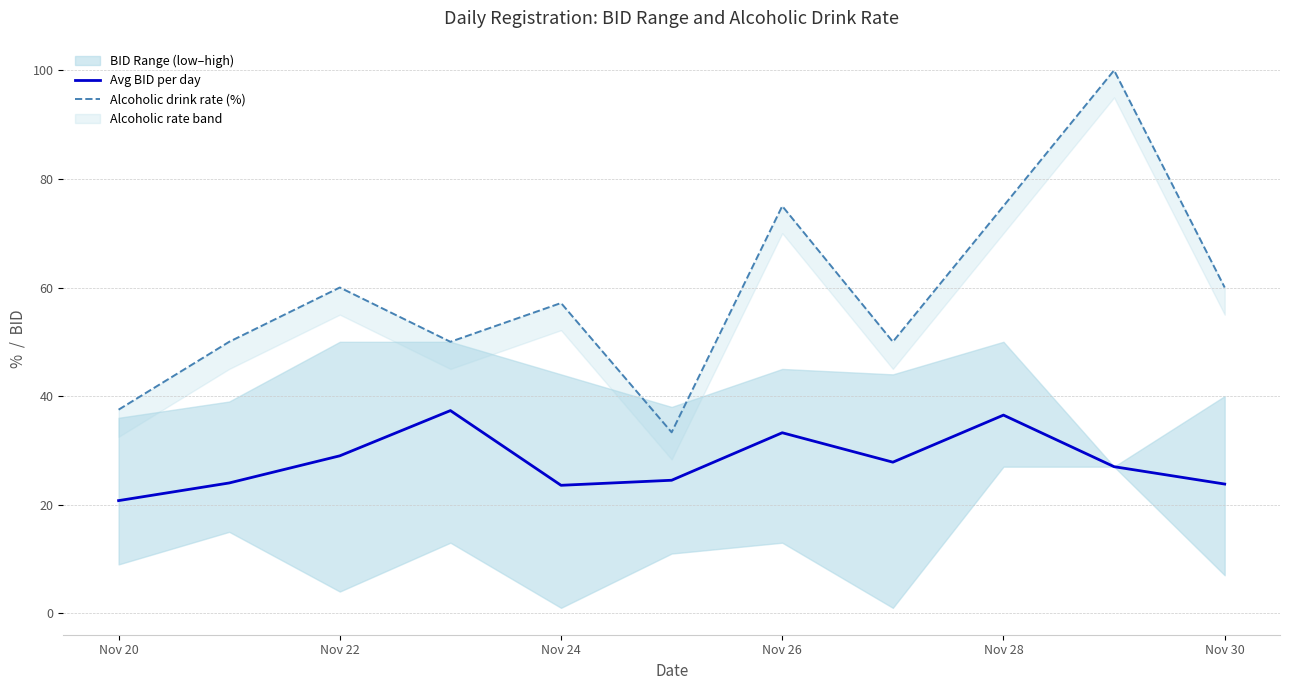

Which category has the lowest value in the Avg BID per day series?

Nov 20